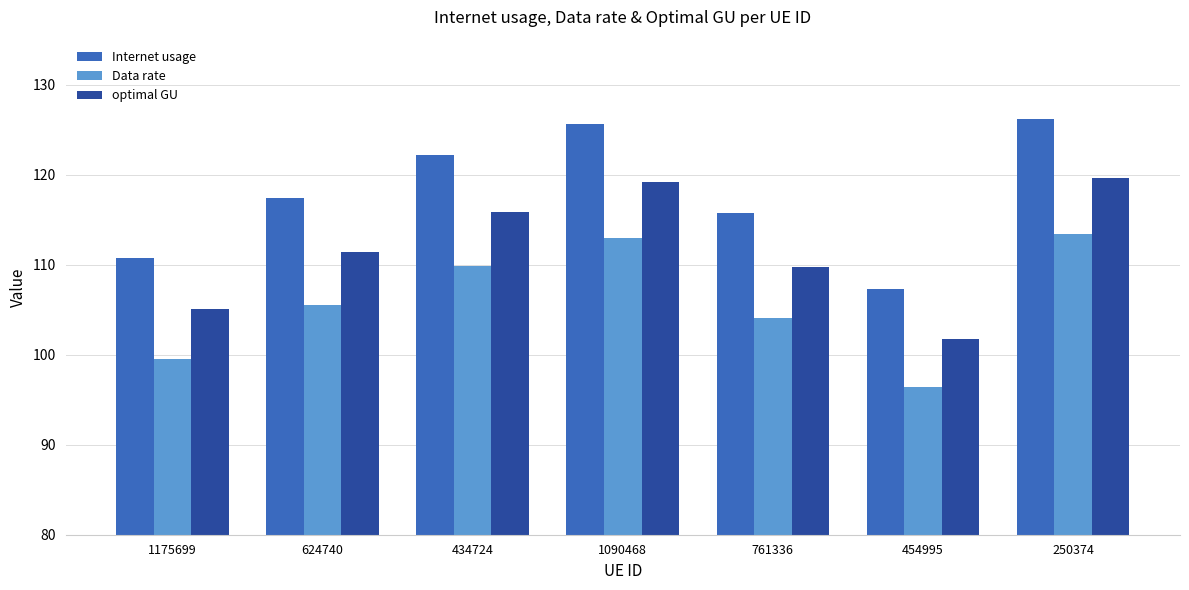

At how many categories does at least one series exceed 104?

7